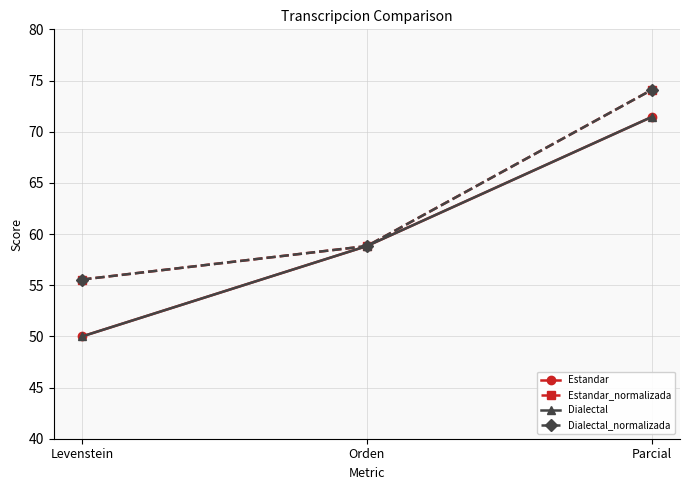

What is the label of the 1st point from the right?

Parcial